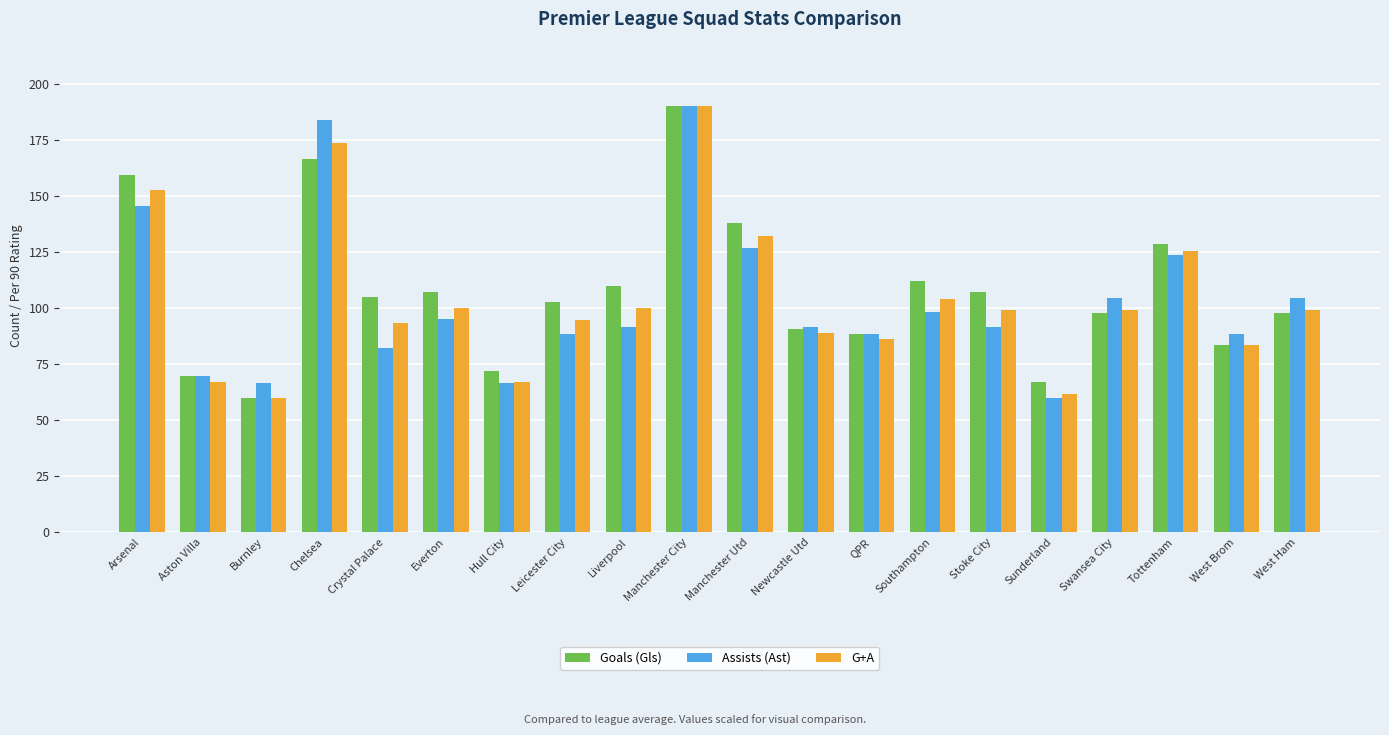

Reading right to left, list all the values displayed in this chart.

Goals (Gls): 97.8	83.6	128.5	97.8	67.1	107.3	112.0	88.4	90.7	138.0	190.0	109.6	102.5	71.8	107.3	104.9	166.4	60.0	69.5	159.3
Assists (Ast): 104.4	88.5	123.4	104.4	60.0	91.7	98.0	88.5	91.7	126.6	190.0	91.7	88.5	66.3	94.9	82.2	183.7	66.3	69.5	145.6
G+A: 98.9	83.7	125.3	98.9	61.6	98.9	104.2	86.3	88.9	132.1	190.0	100.0	94.7	66.8	100.0	93.2	173.7	60.0	66.8	152.6